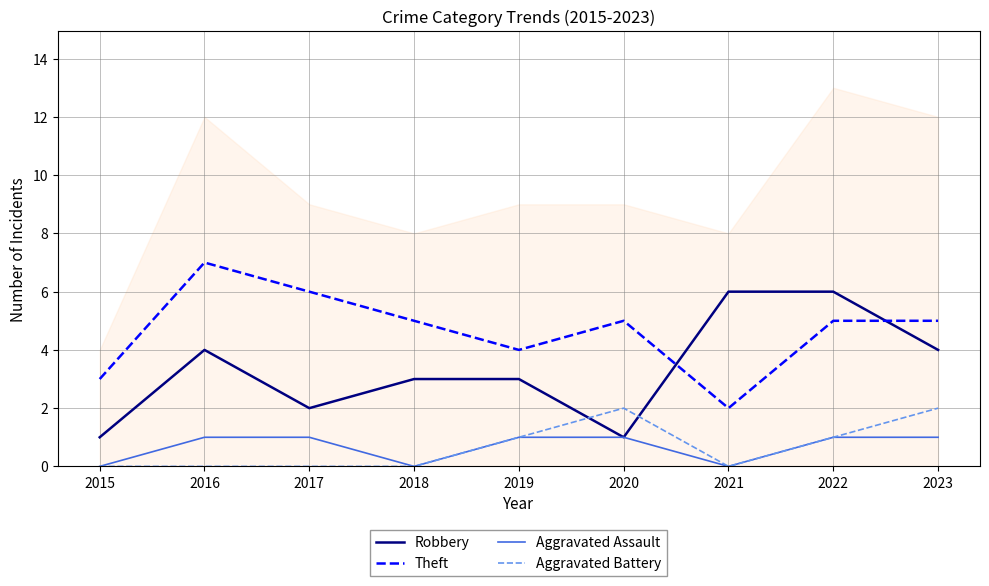

Where do Theft and Robbery first cross each other?

2020 and 2021